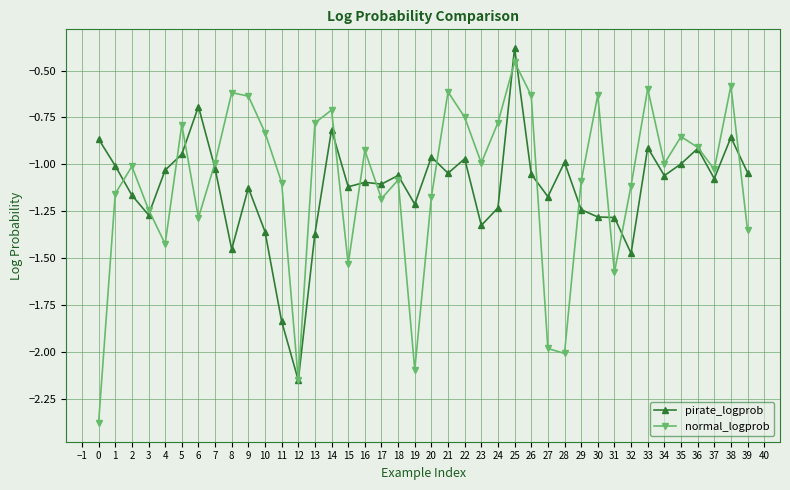

Which series has the widest spread of values?

normal_logprob